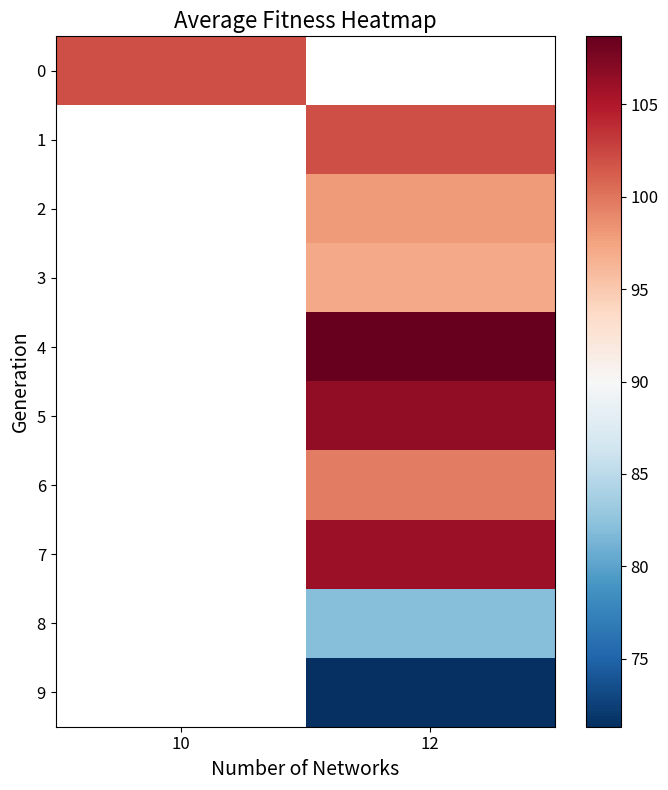

Where does the 7 series first go above 105?

12